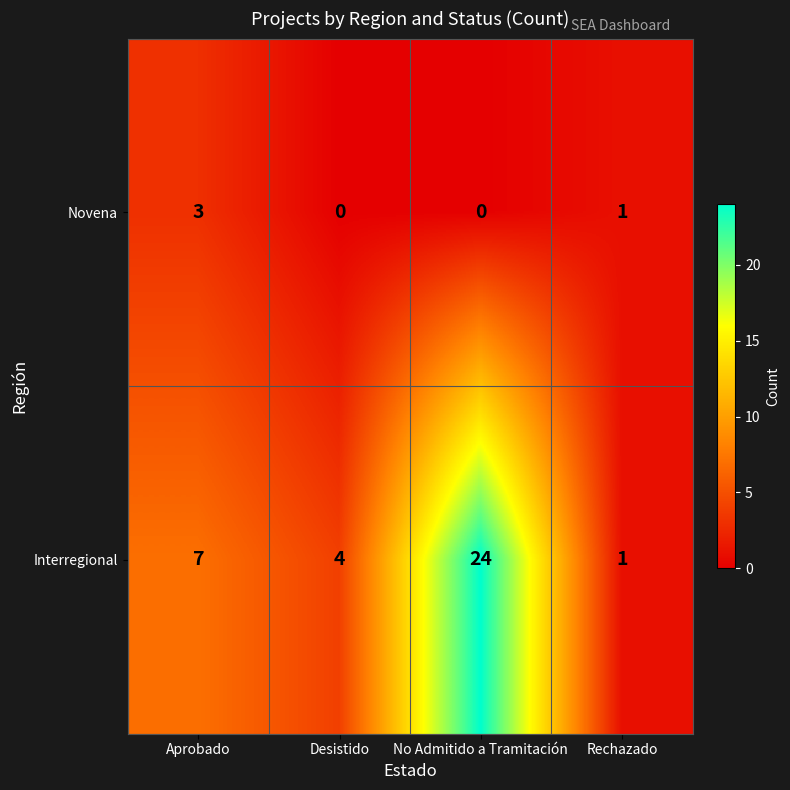

At how many categories does at least one series exceed 18?

1